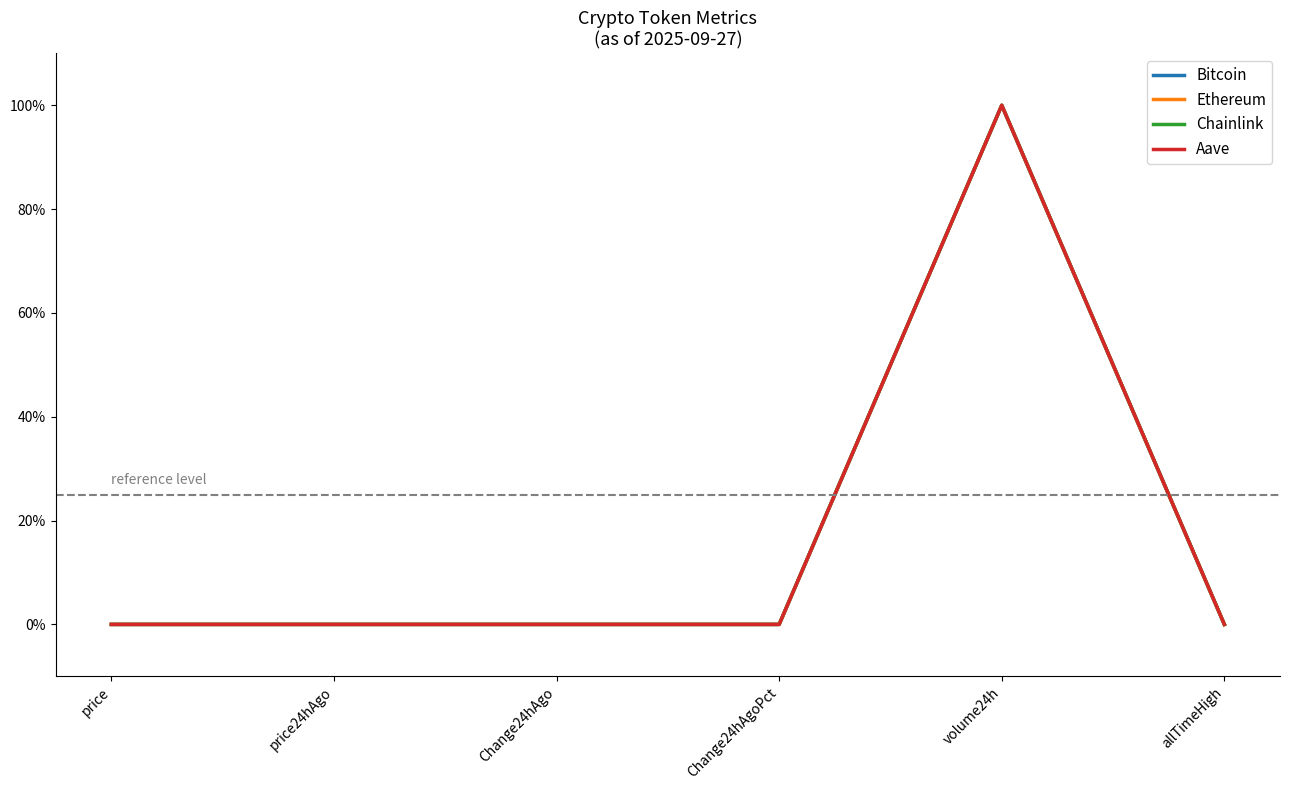

True or false: Ethereum and Bitcoin intersect in this chart.

False